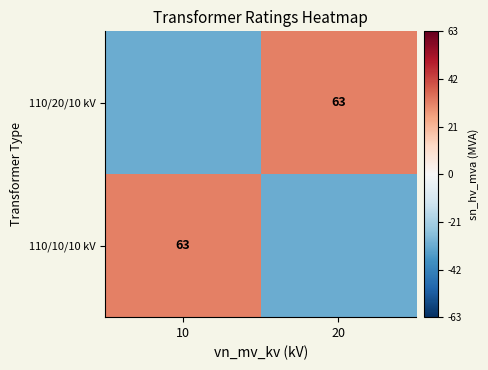

The value of 110/10/10 kV at 10 is 63.0. True or false?

True